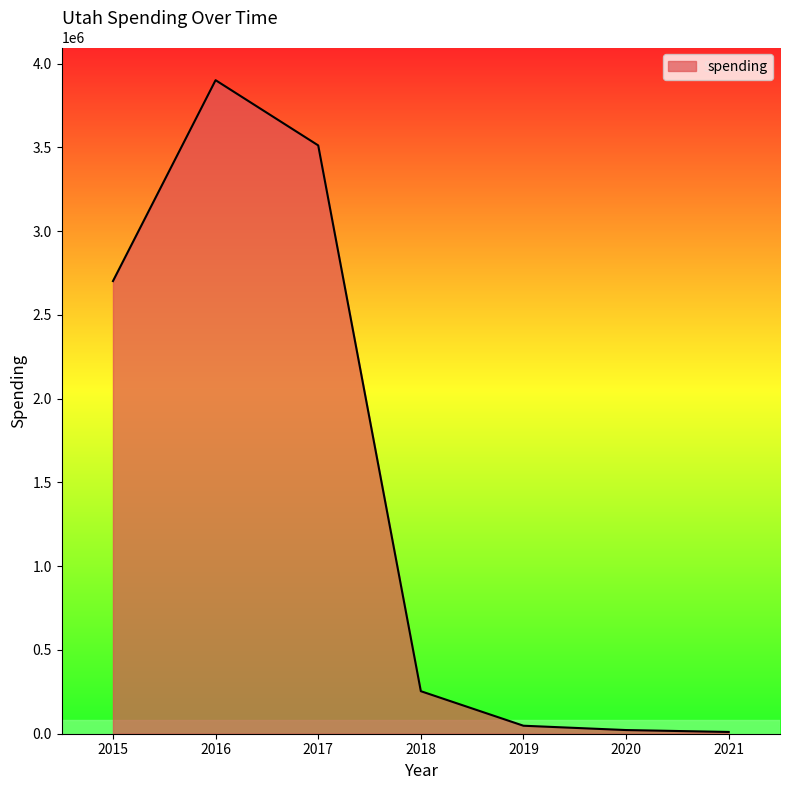

What is the smallest value displayed?

10545